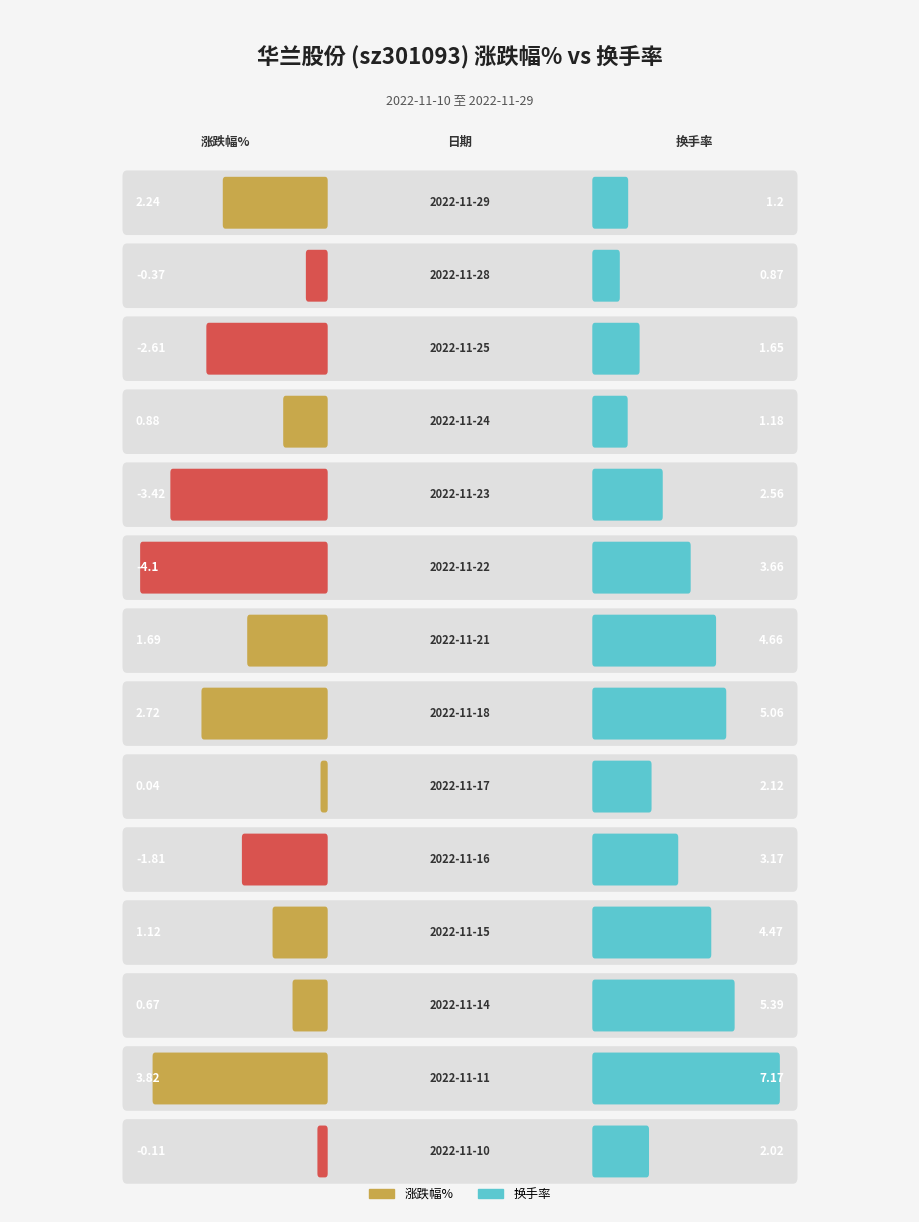

What is the difference between the maximum and second lowest values in the 换手率 series?

6.0